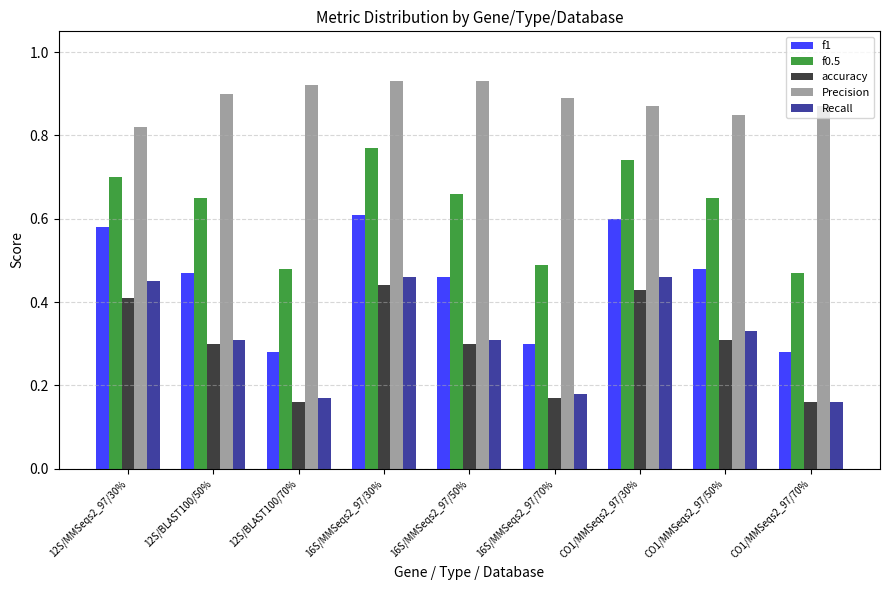

What are all the series names shown in the legend?

f1, f0.5, accuracy, Precision, Recall